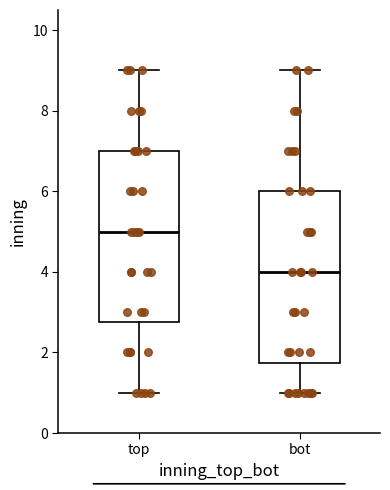

Where is the lower edge of the box for bot on the y-axis? The values are not printed on the chart, so give them approximately, as read against the axis.

1.8